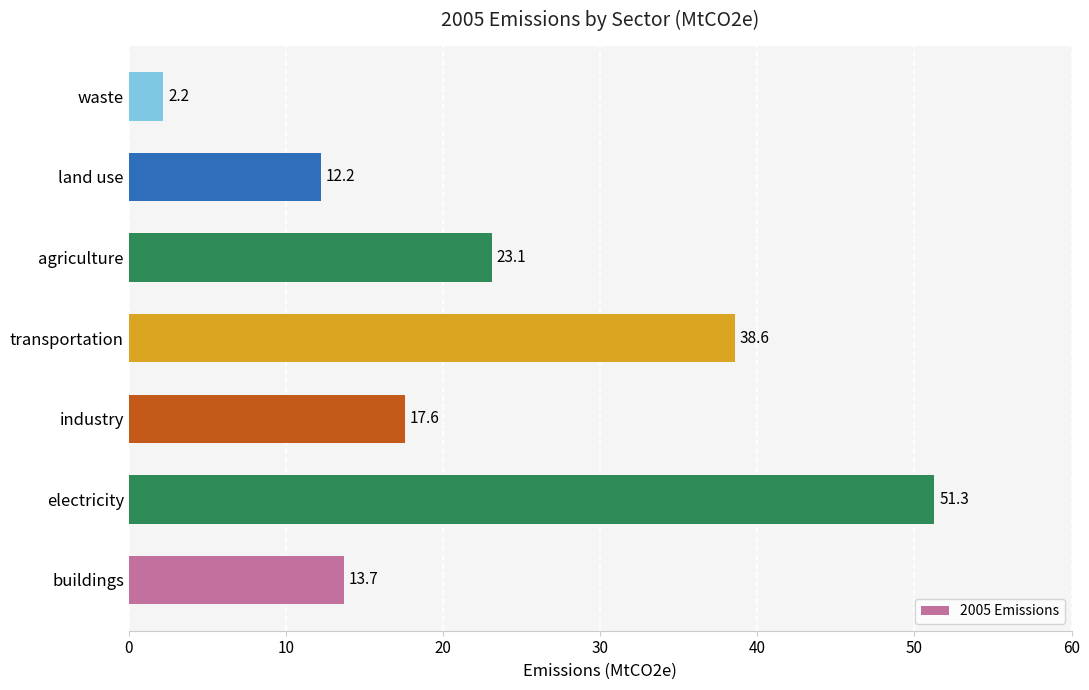

What is the difference between the second highest and minimum values?

36.4